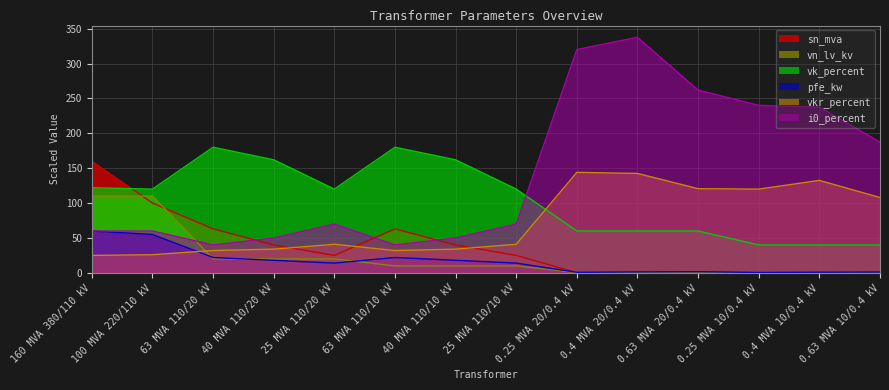

List the labels in order of i0_percent value, smallest first.

63 MVA 110/20 kV, 63 MVA 110/10 kV, 40 MVA 110/20 kV, 40 MVA 110/10 kV, 160 MVA 380/110 kV, 100 MVA 220/110 kV, 25 MVA 110/20 kV, 25 MVA 110/10 kV, 0.63 MVA 10/0.4 kV, 0.4 MVA 10/0.4 kV, 0.25 MVA 10/0.4 kV, 0.63 MVA 20/0.4 kV, 0.25 MVA 20/0.4 kV, 0.4 MVA 20/0.4 kV